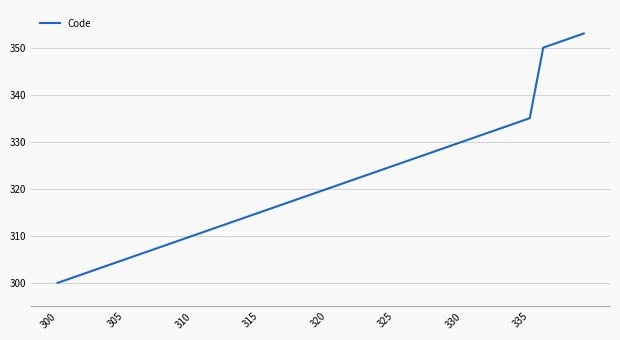

What is the difference between the maximum and minimum values?

53